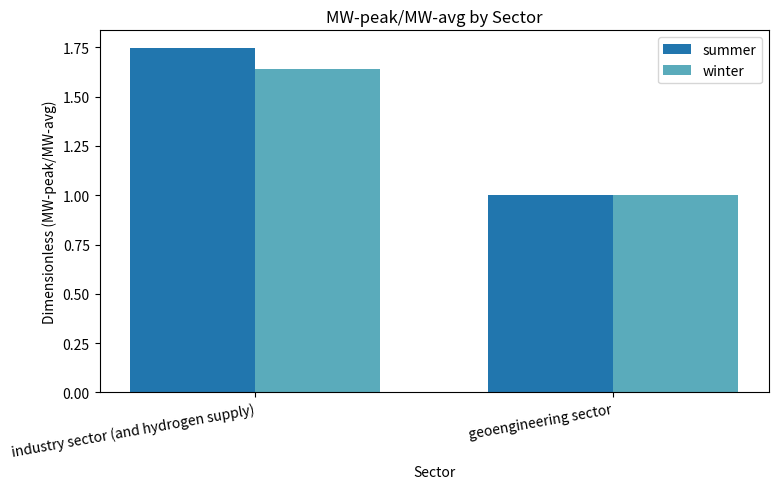

What position from the right is geoengineering sector?

1